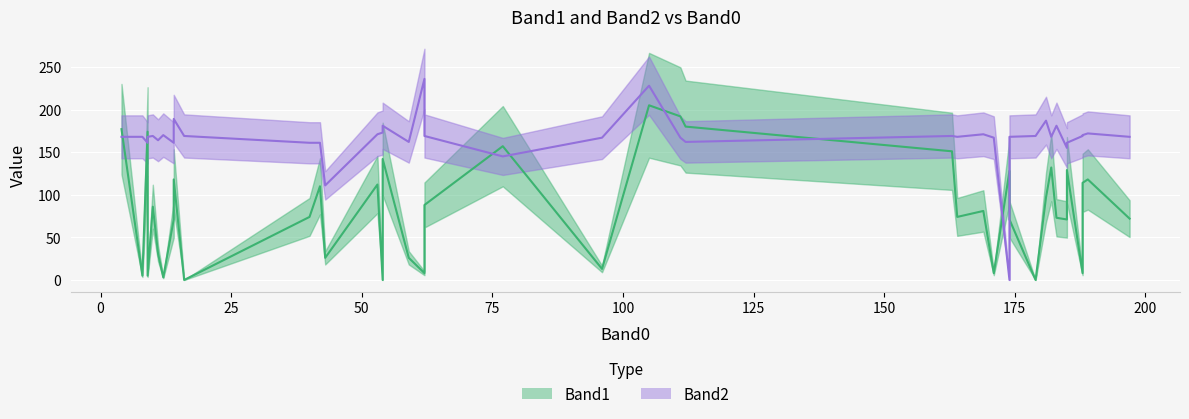

How many times do Band2 and Band1 cross each other?

11